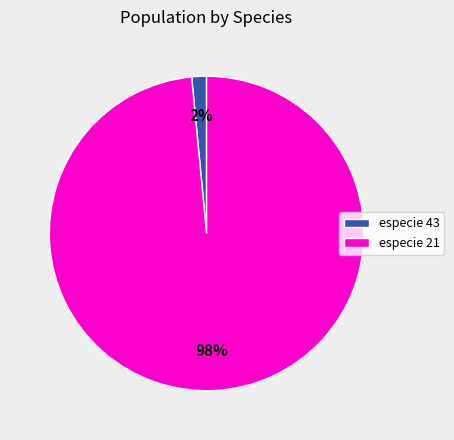

To the nearest percent, what portion does especie 43 represent?

2%